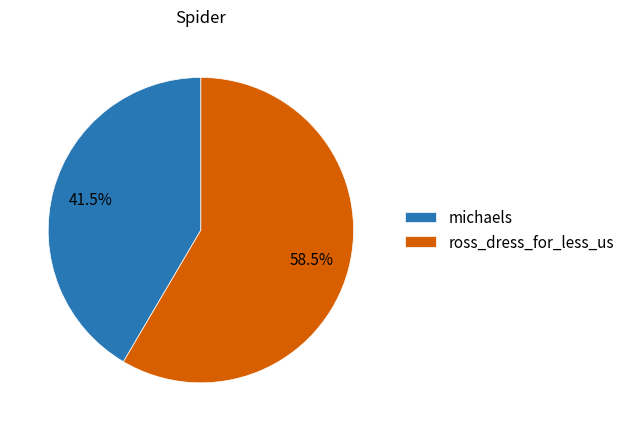

Is michaels the majority of the pie?

No